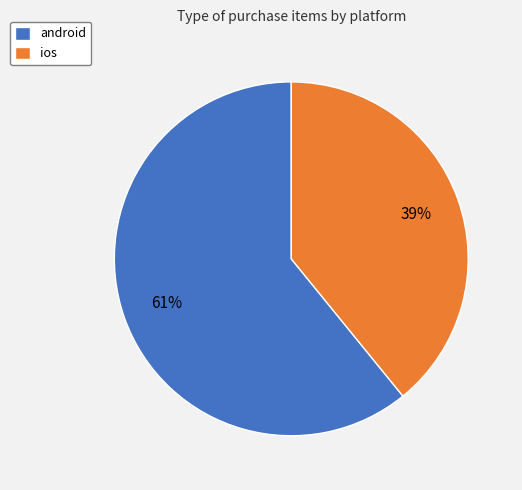

Rank the categories by value from lowest to highest.

ios, android